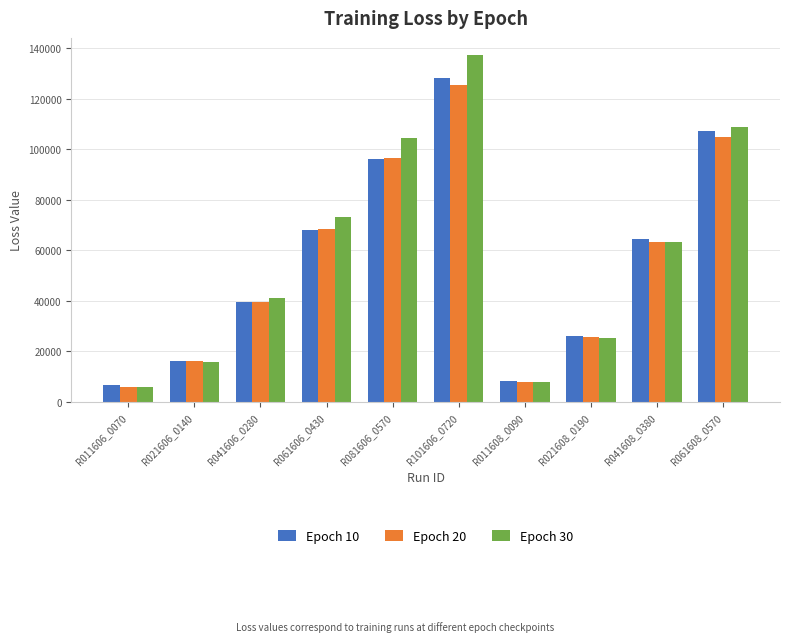

The Epoch 10 series shows 6767.4 at R021608_0190. True or false?

False